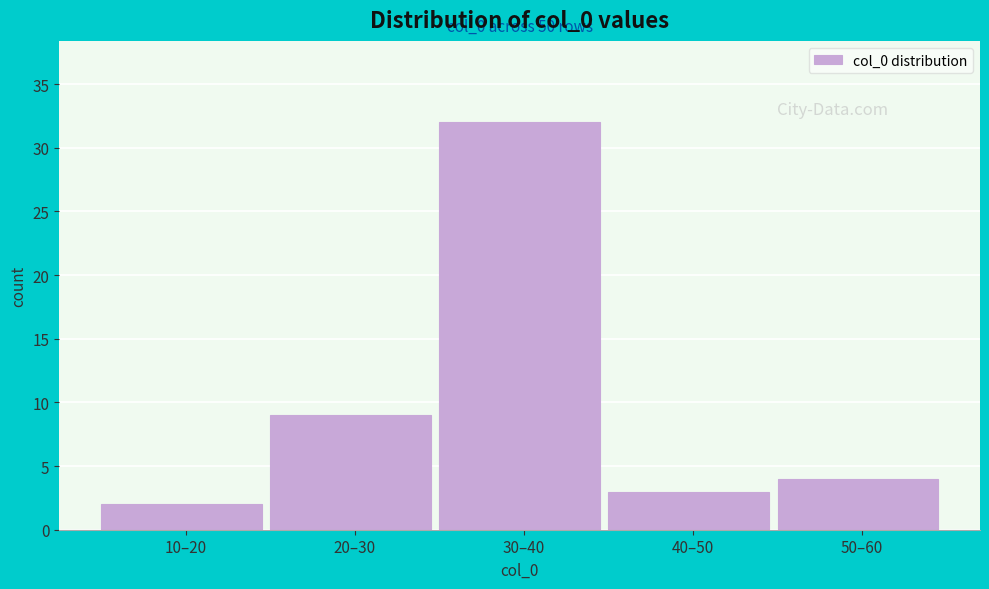

Reading left to right, extract all data points from this chart.

2	9	32	3	4